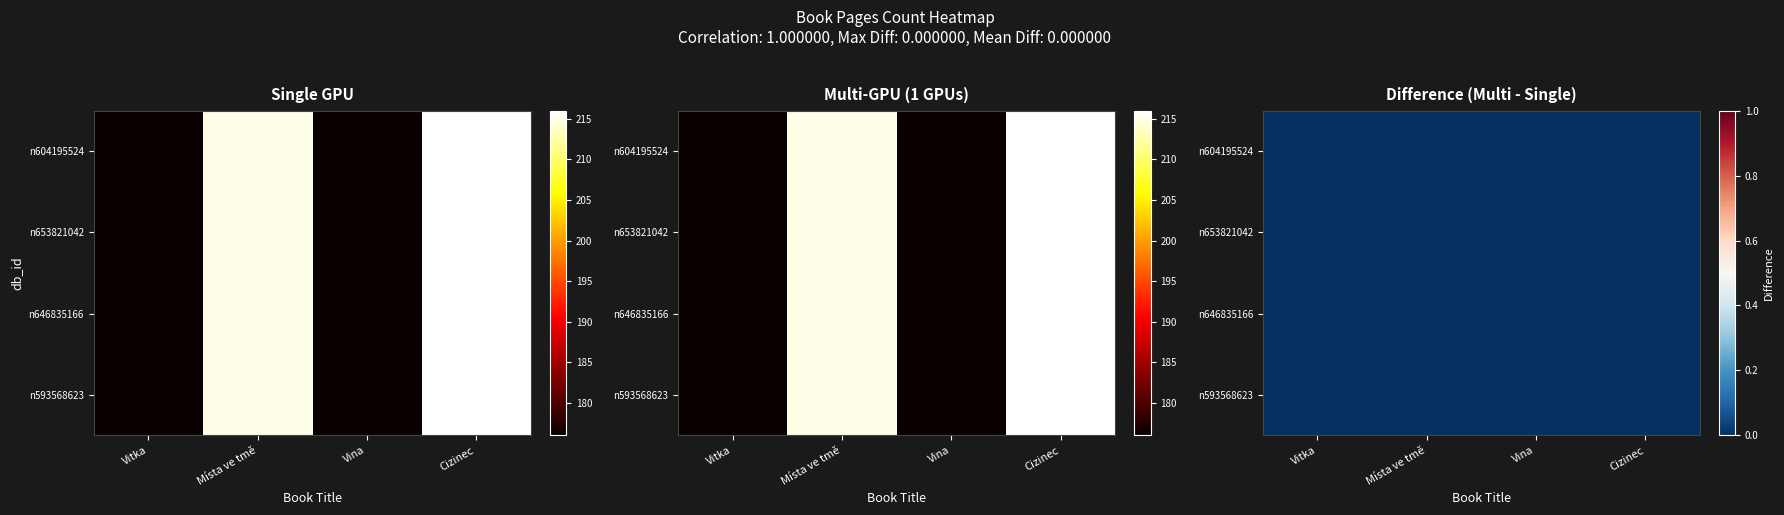

What is the greatest value displayed?

216